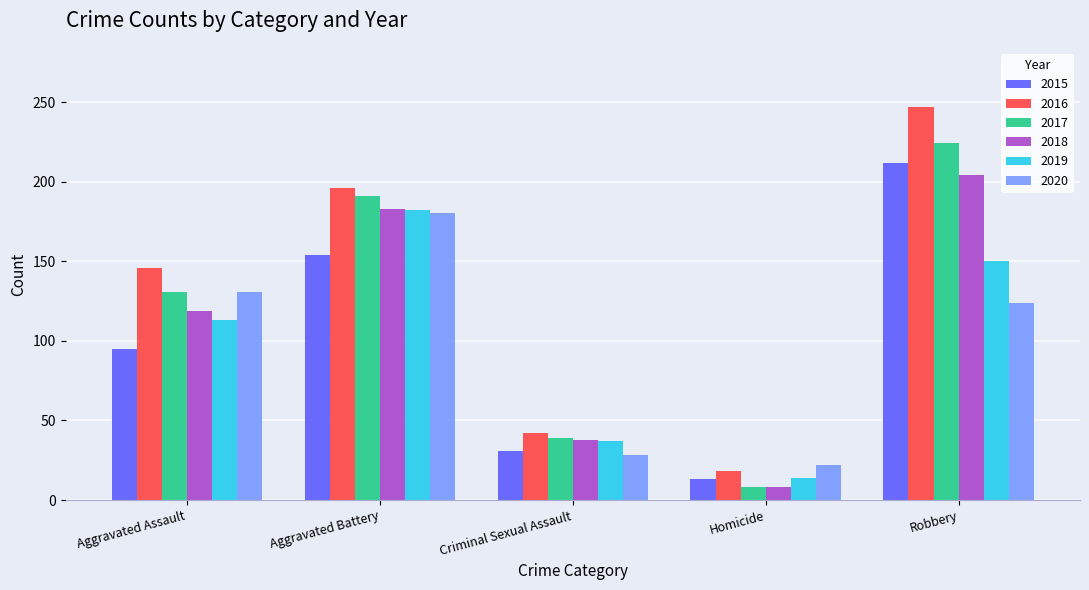

What is the maximum value shown in the chart?

247